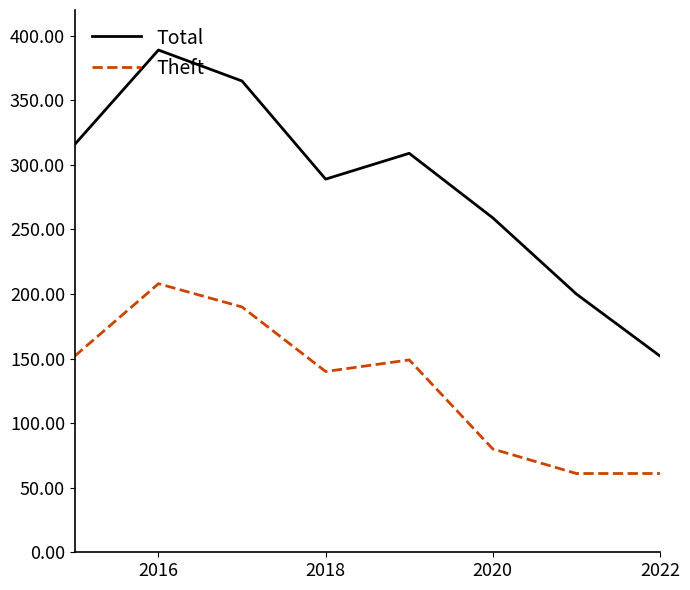

Which series has the widest spread of values?

Total